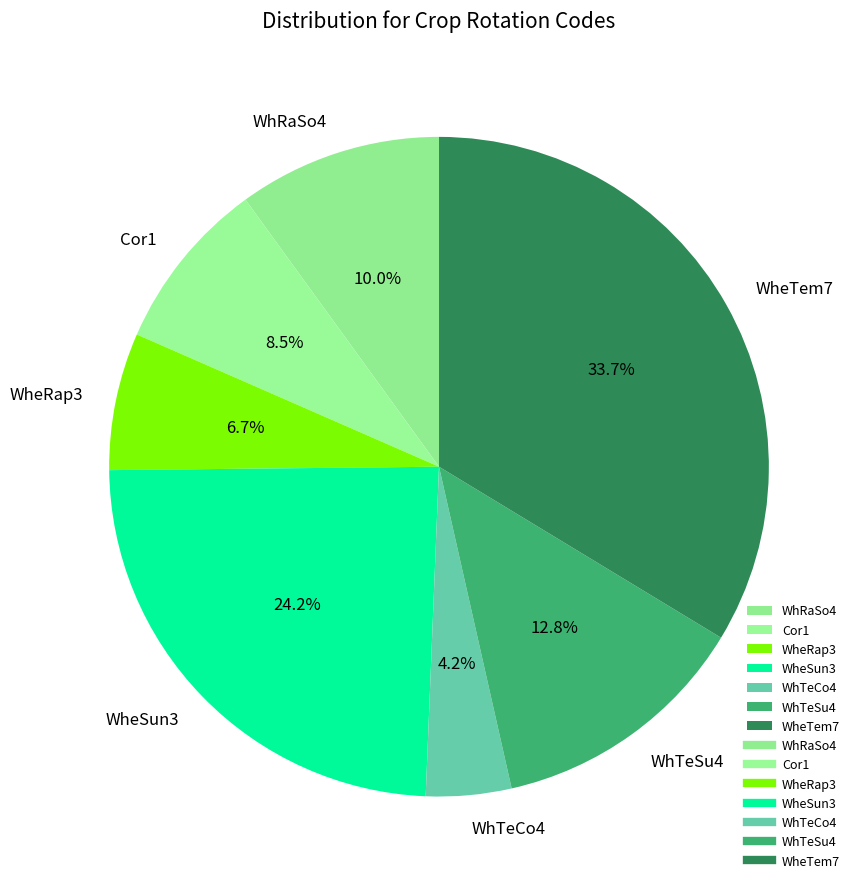

Which has a higher value, WhTeSu4 or WheRap3?

WhTeSu4